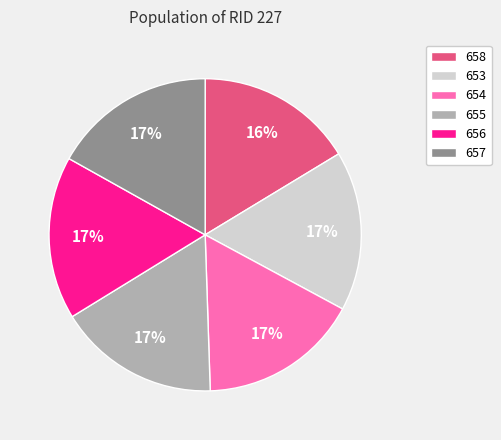

Does any single category account for the majority?

No